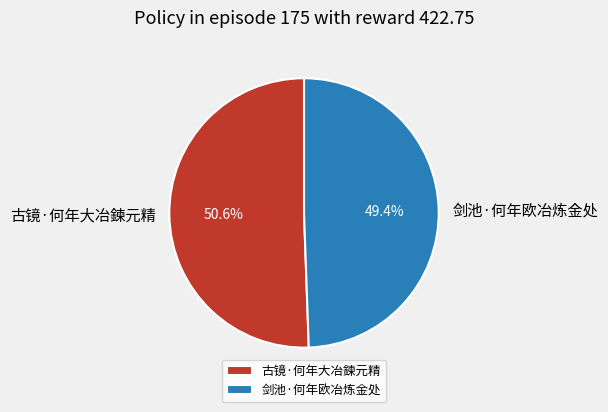

Which slice represents more than half of the pie?

古镜·何年大冶鍊元精